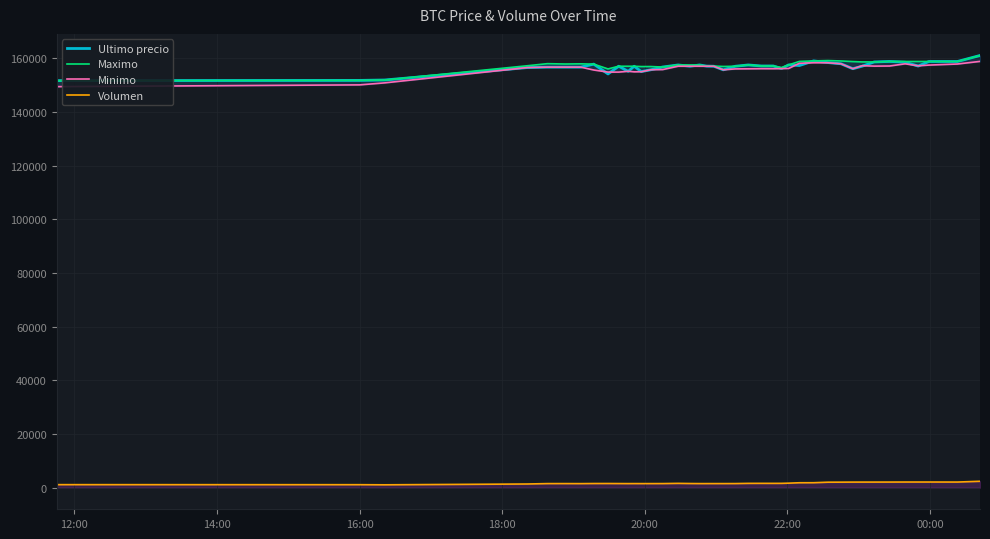

True or false: Volumen and Ultimo precio intersect in this chart.

False